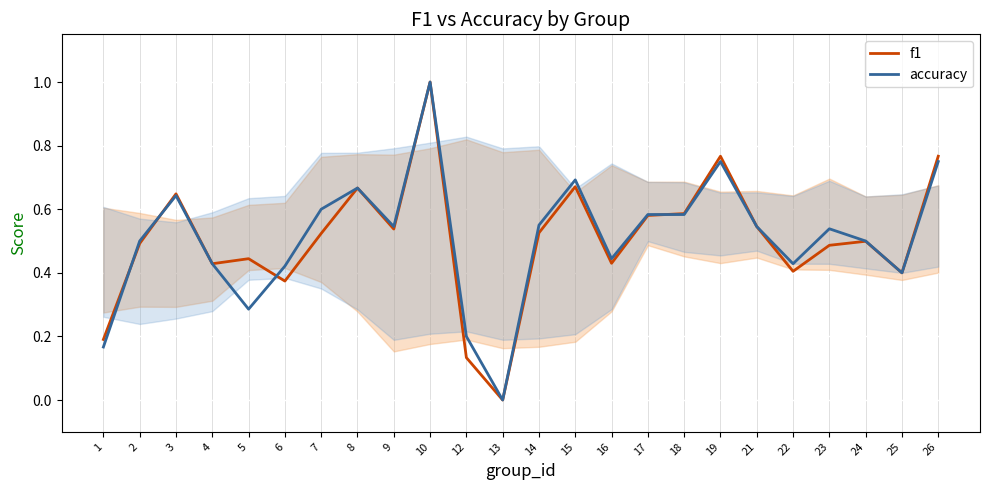

How many interior local peaks does the f1 series have?

7